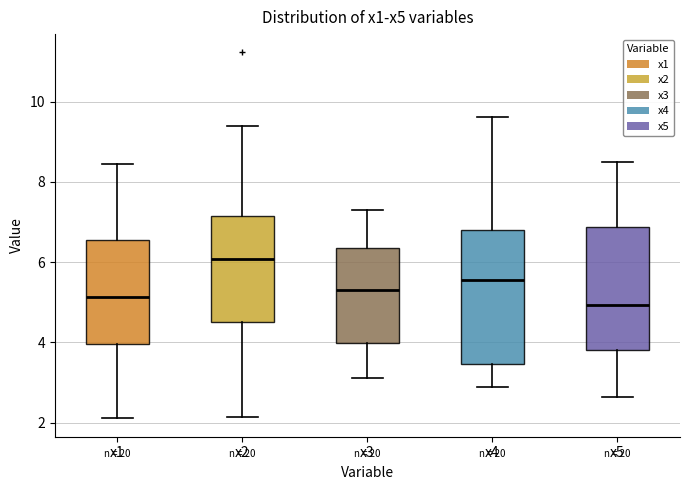

Where is the upper edge of the box for x5 on the y-axis? The values are not printed on the chart, so give them approximately, as read against the axis.

6.8